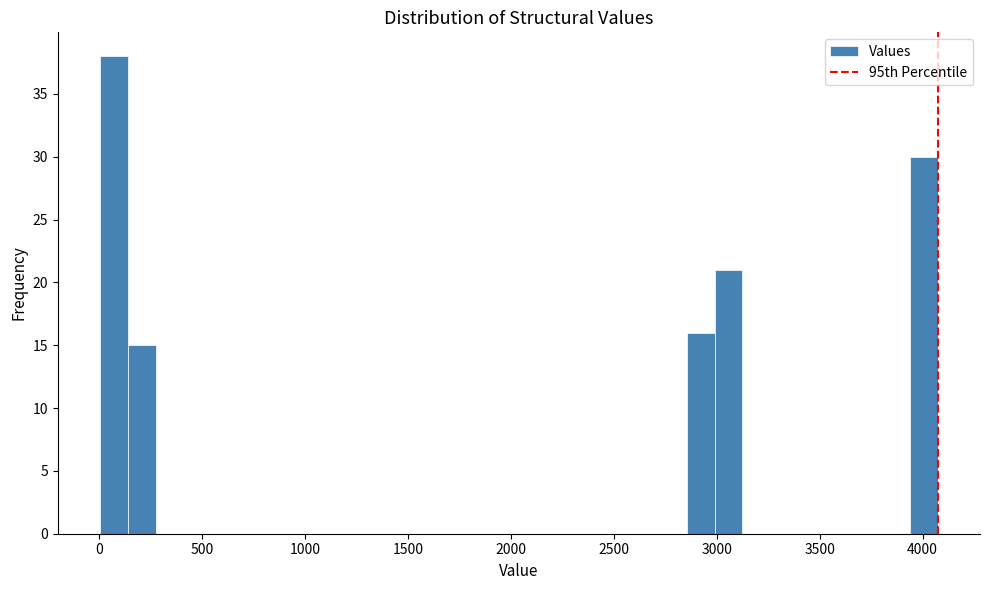

Read against the x-axis, roughly where is the centre of the tallest bar?

50